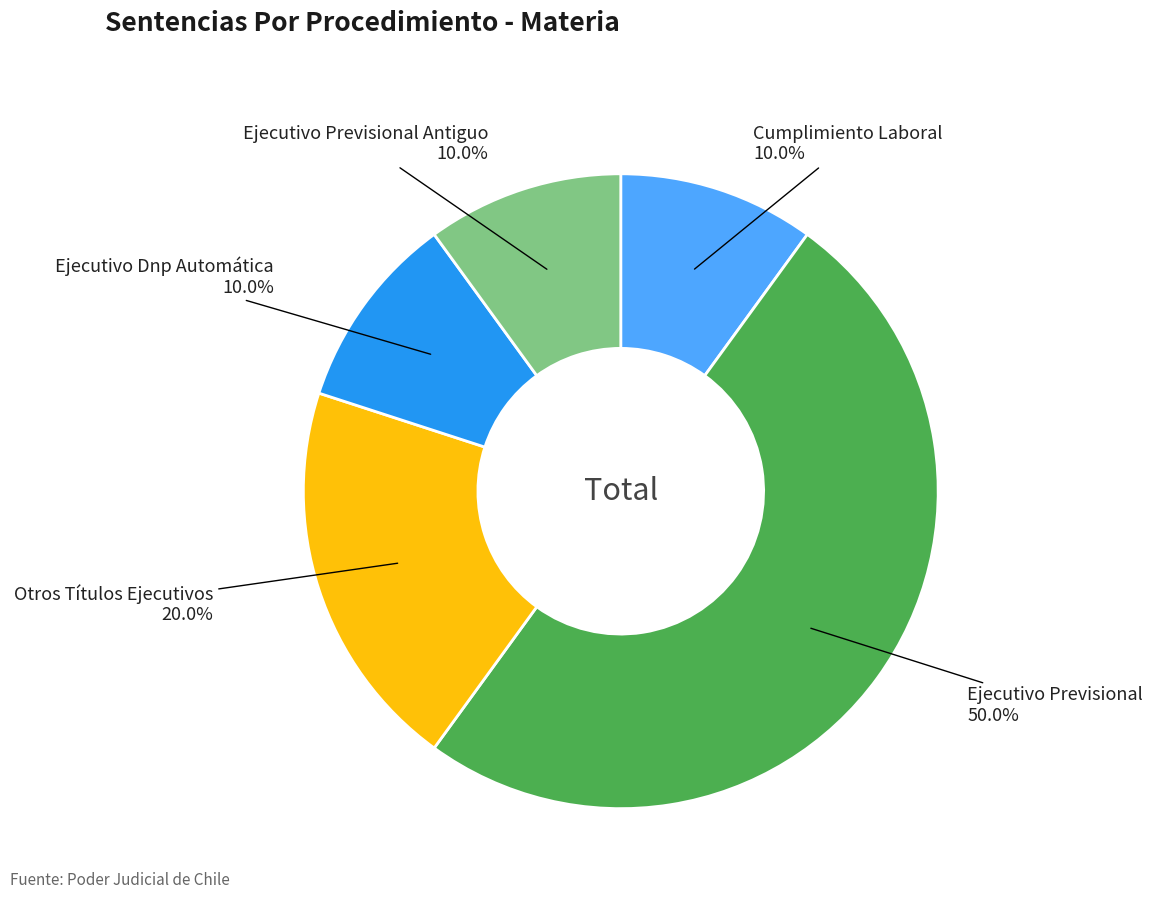

To the nearest percent, what percentage of the pie is Otros Títulos Ejecutivos?

20%